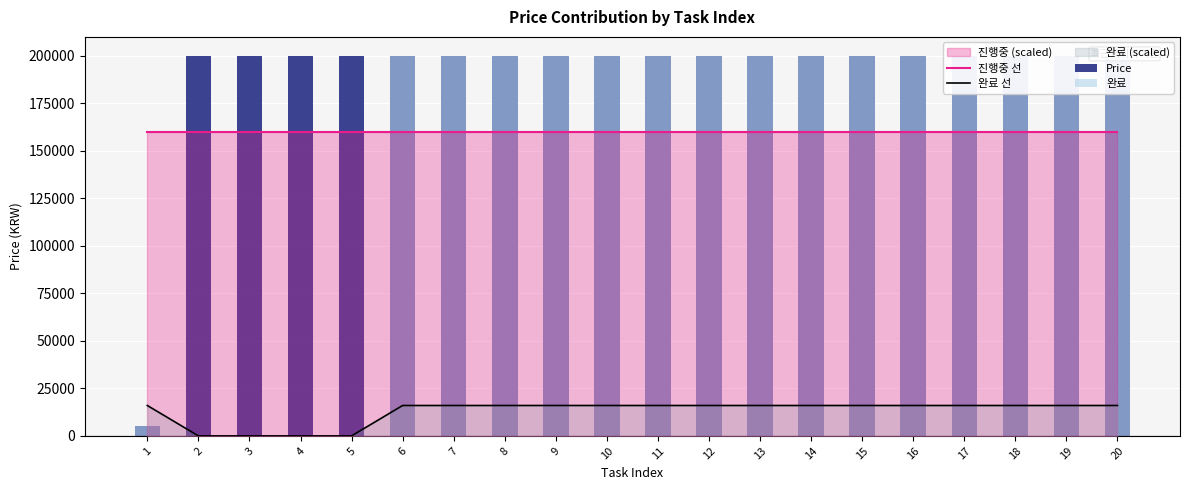

At which label does Price first exceed 200000?

17